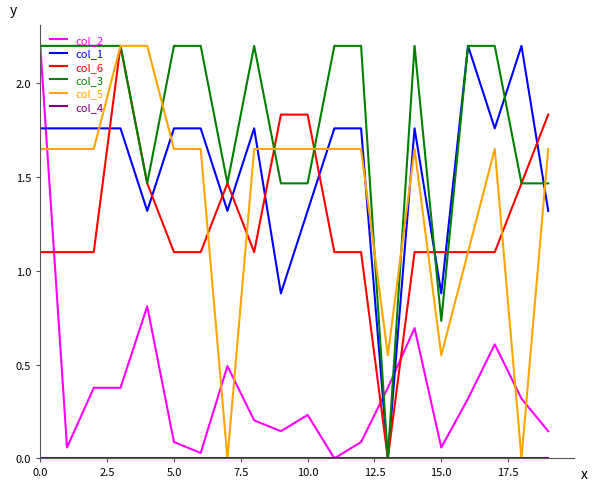

Which series has the largest total across all categories?

col_3